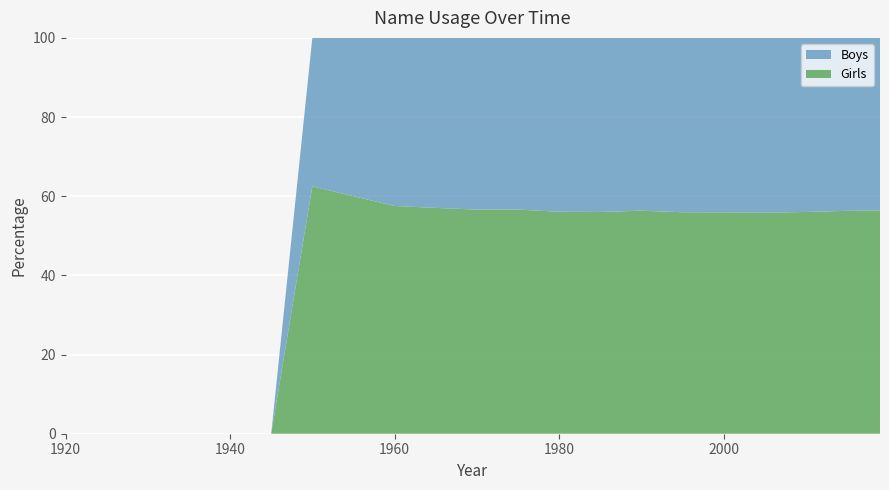

What value does the Girls series have at 1980?

56.1